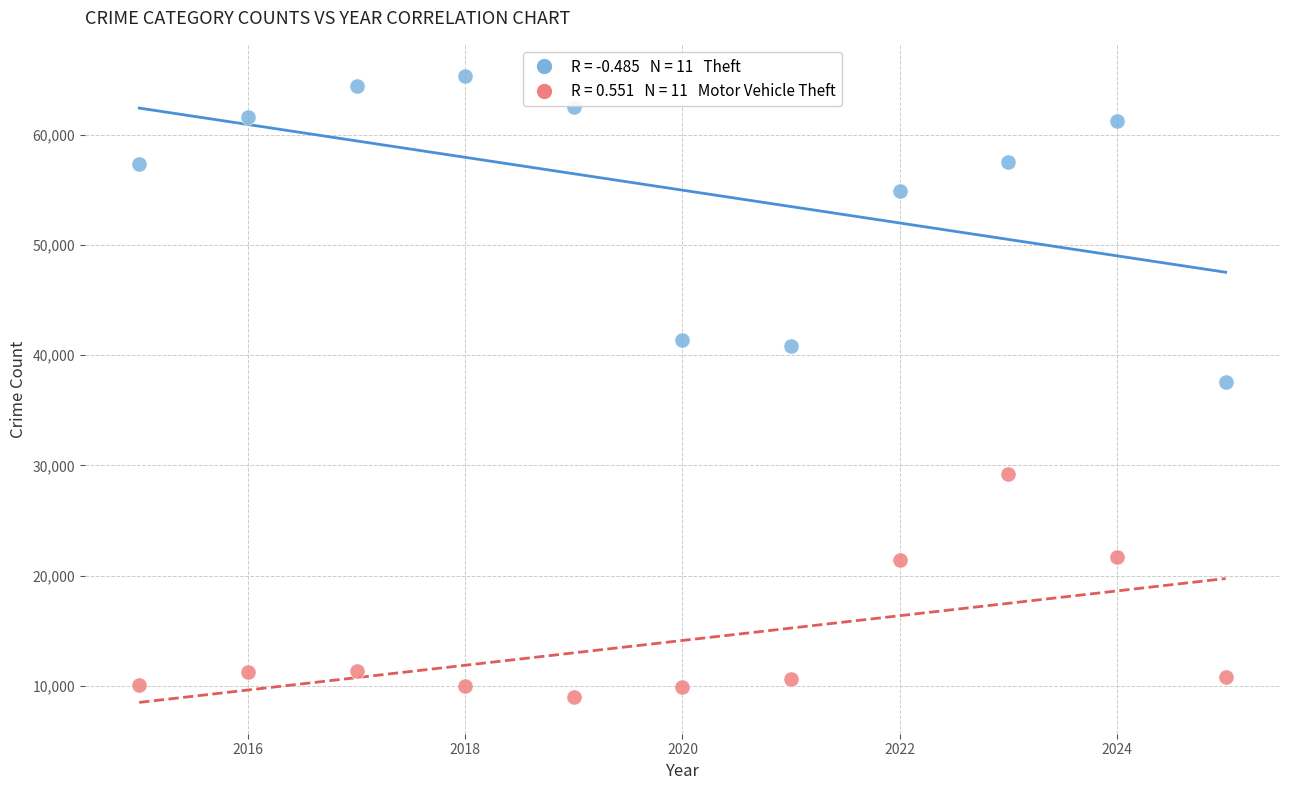

Across all data points, what is the range of Y values (max minus min)?

56312